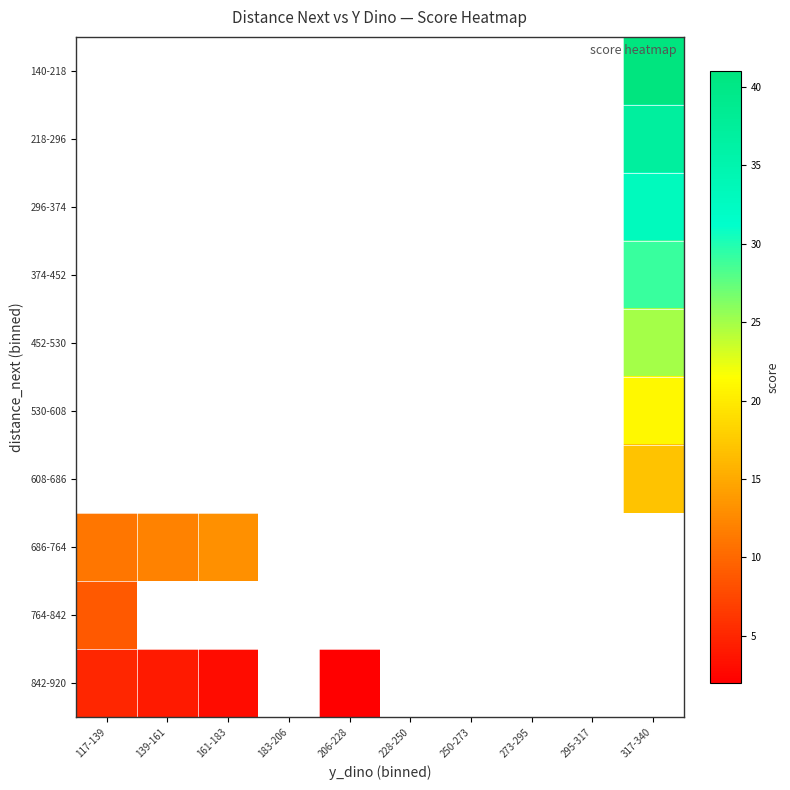

Which label corresponds to the smallest value in the chart?

206-228